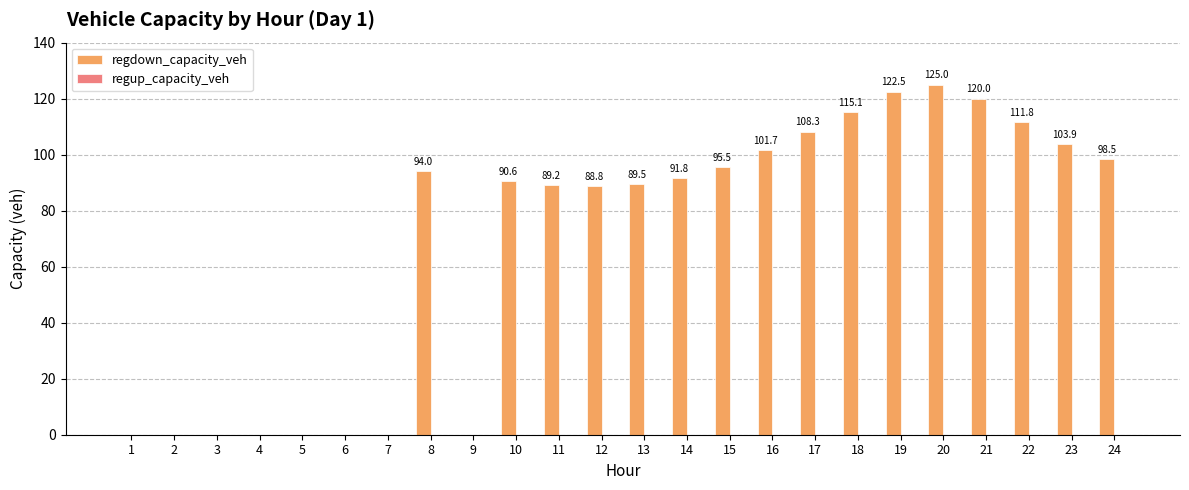

The value at 21 is 120.0. True or false?

True